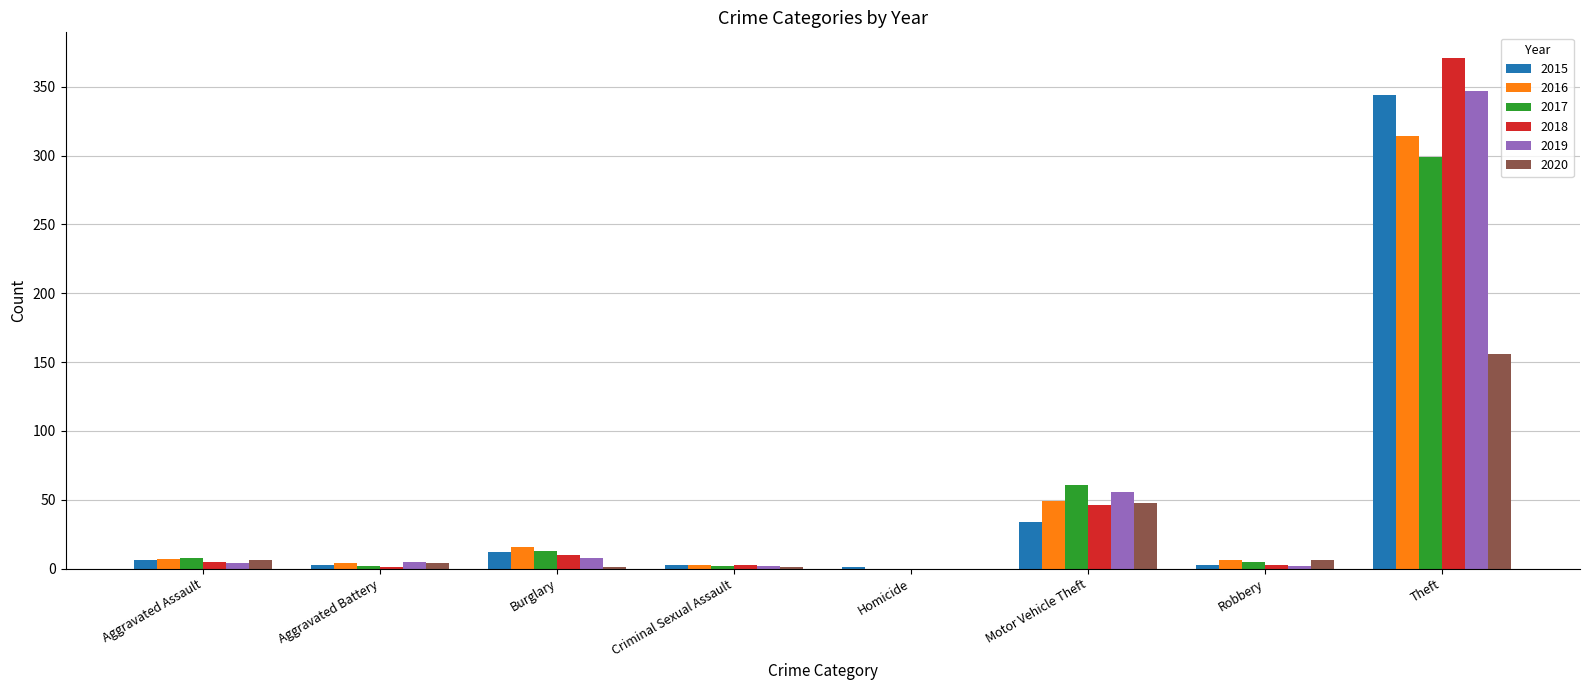

Count the number of categories in the chart.

8